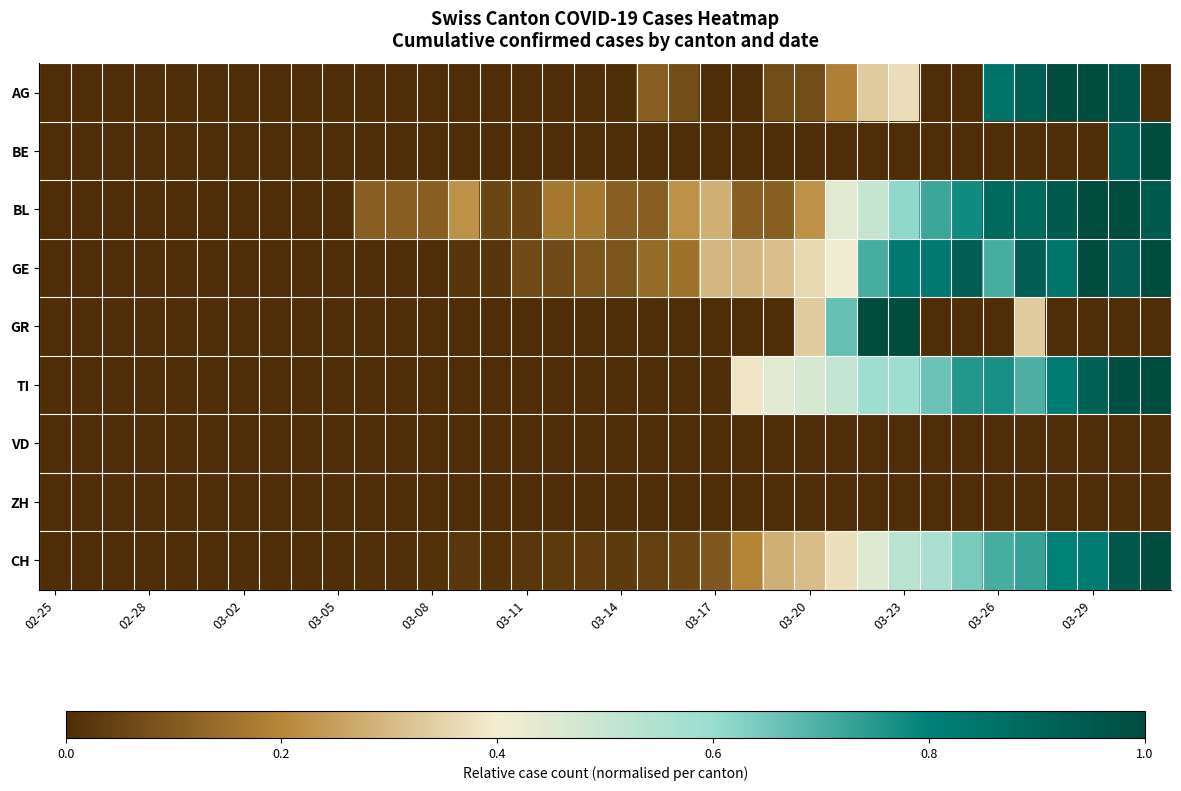

Which series has the largest range (max minus min)?

AG